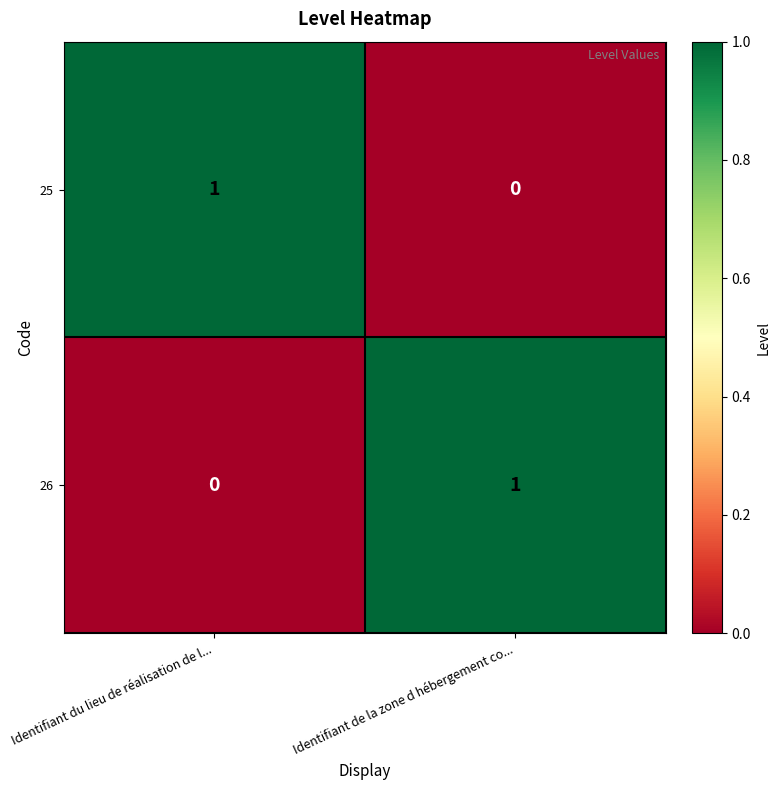

The value of 26 at Identifiant de la zone d hébergement co... is 0. True or false?

False